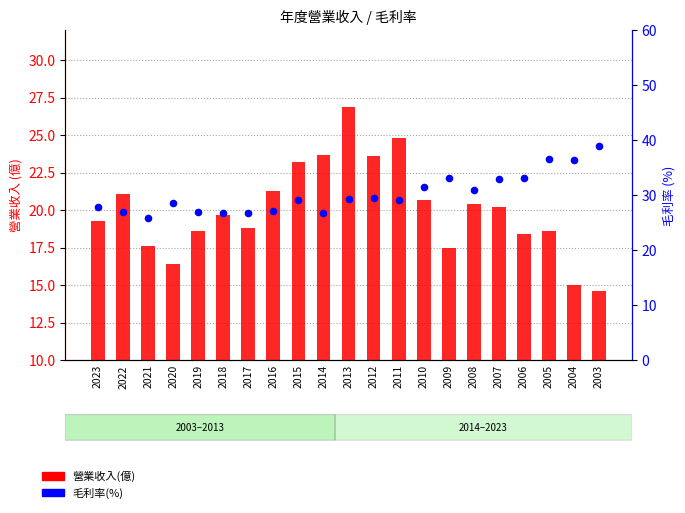

What is the total value across all series at 2016?

38.4